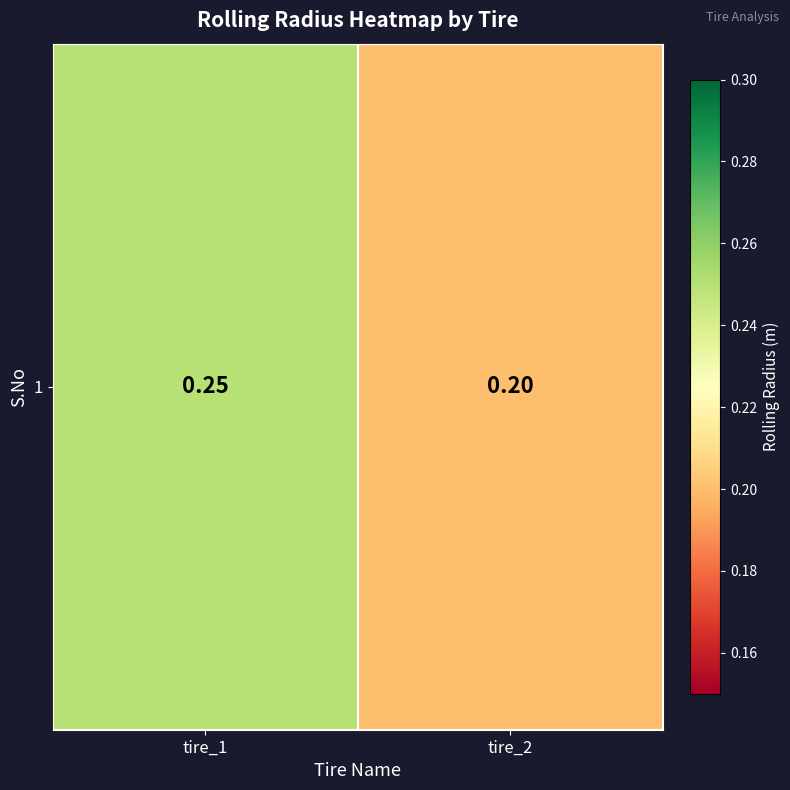

Which category has the highest value across all series?

tire_1